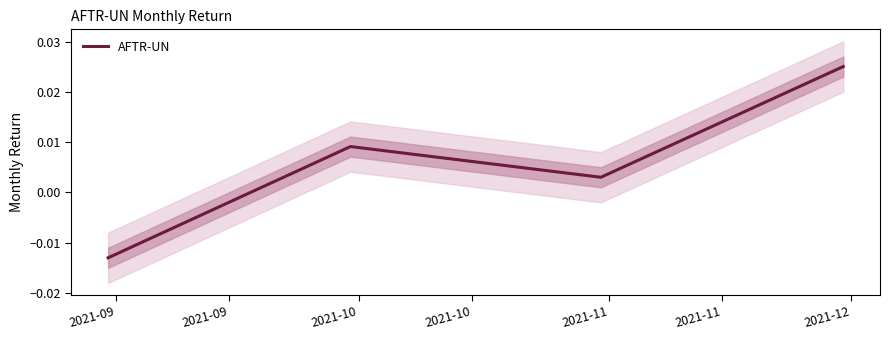

True or false: AFTR-UN has more than 2 interior local peaks.

False